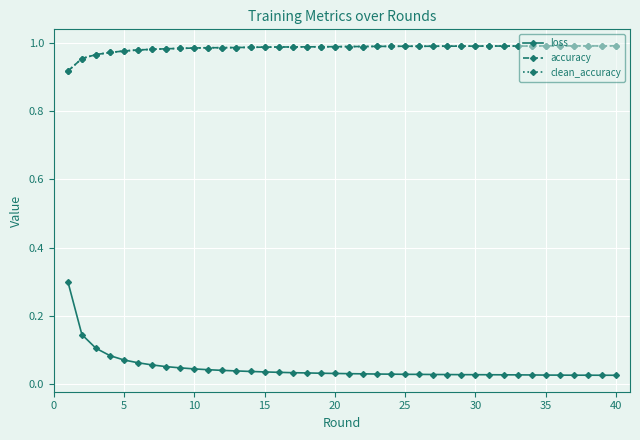

Is this an area chart (filled region under the line)?

No